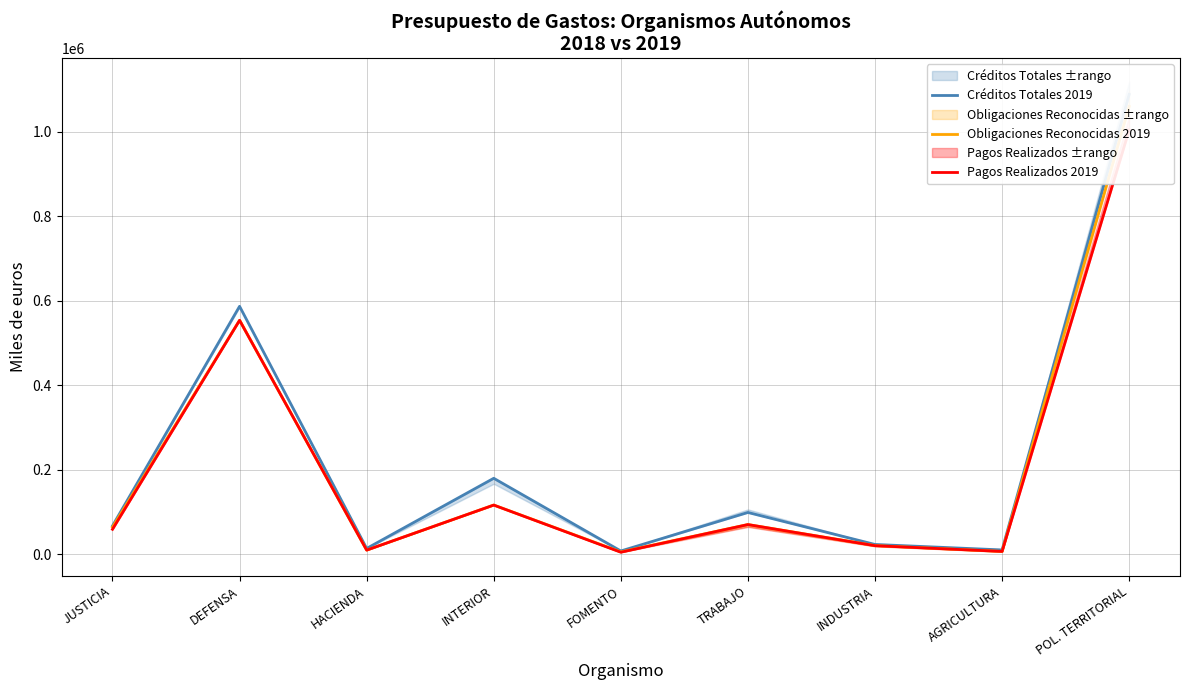

At which label is Pagos Realizados 2019 closest to 504136?

DEFENSA